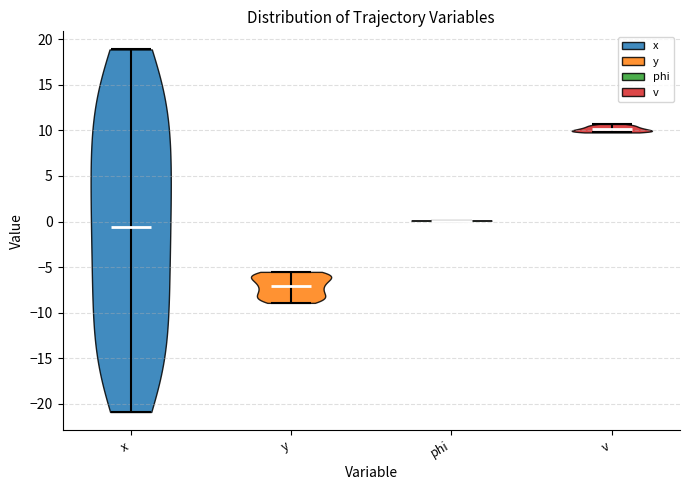

Reading left to right, read every violin against the y-axis: where its median line is, and the lowest and highest points it reaches. The values are not printed on the chart, so give them approximately, as read against the axis.

x: median line -0.5, lowest point -21.0, highest point 19.0
y: median line -7.0, lowest point -9.0, highest point -5.5
phi: median line 0.0, lowest point 0.0, highest point 0.0
v: median line 10.0, lowest point 10.0, highest point 10.5